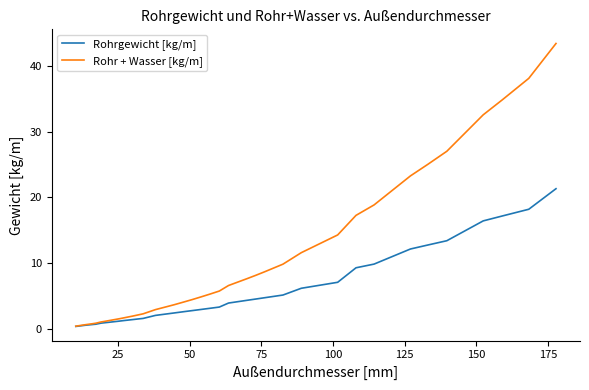

Which series has the widest spread of values?

Rohr + Wasser [kg/m]